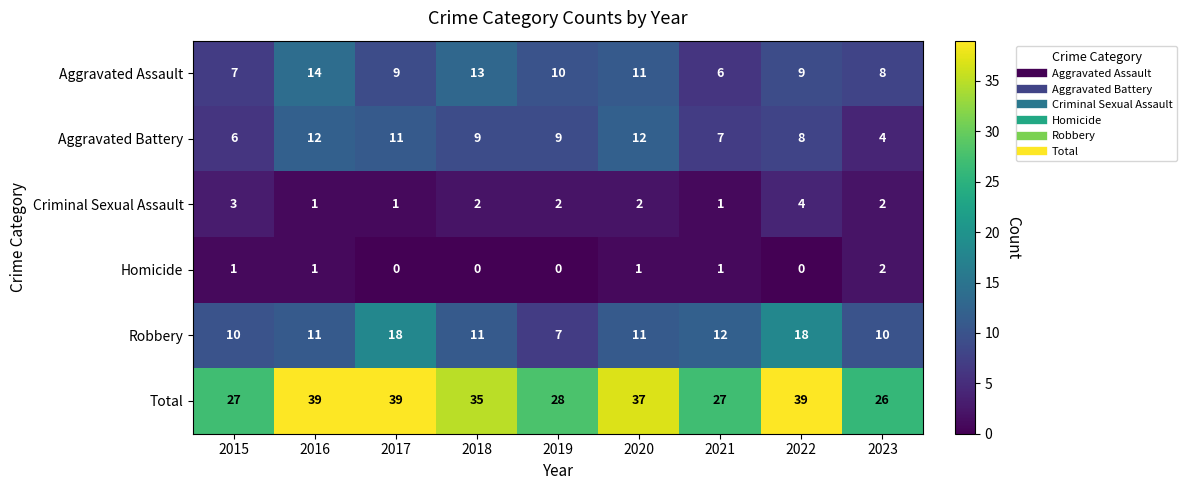

List the series in order of their peak value, lowest first.

Homicide, Criminal Sexual Assault, Aggravated Battery, Aggravated Assault, Robbery, Total